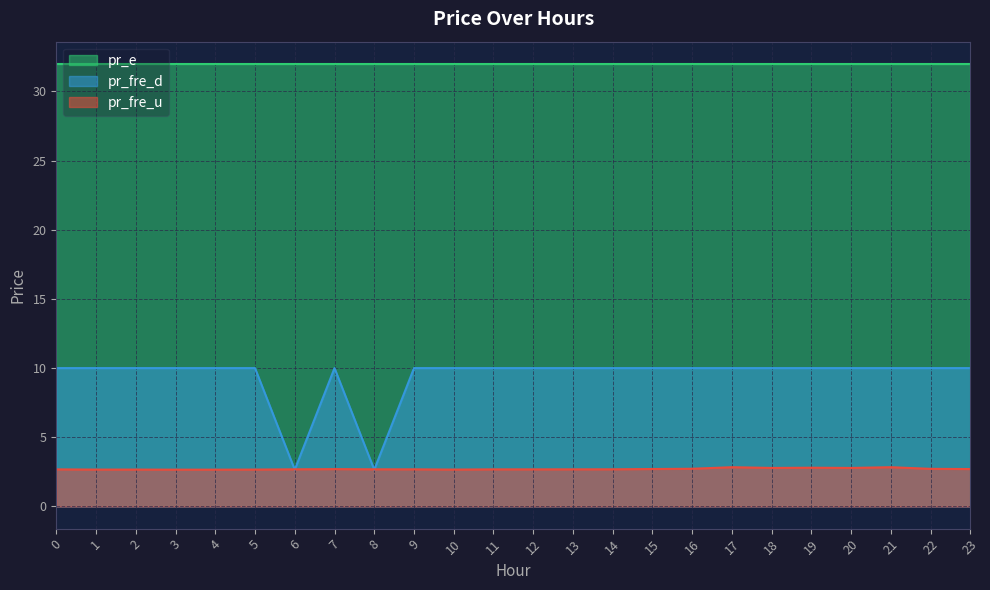

Rank the categories by pr_fre_d value from lowest to highest.

6, 8, 0, 1, 2, 3, 4, 5, 7, 9, 10, 11, 12, 13, 14, 15, 16, 17, 18, 19, 20, 21, 22, 23